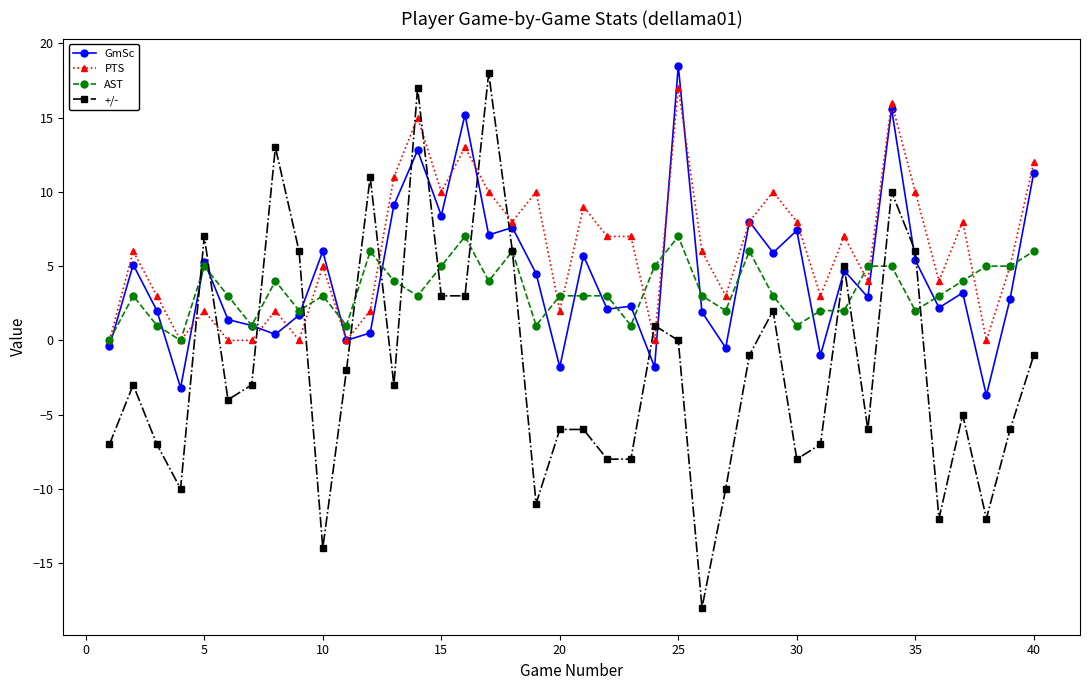

What is the average value of the PTS series?

6.1